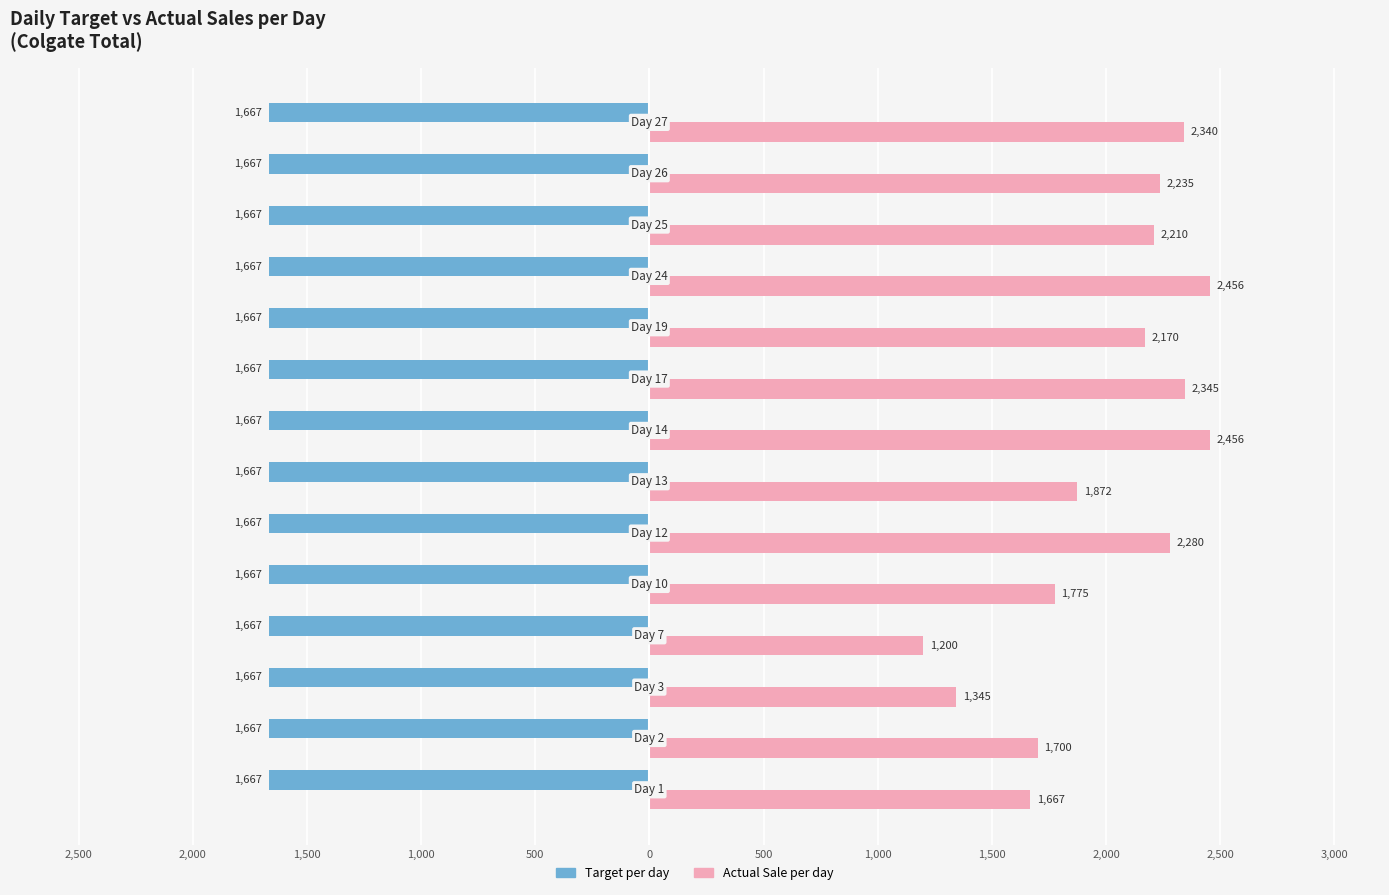

What are all the series names shown in the legend?

Target per day, Actual Sale per day